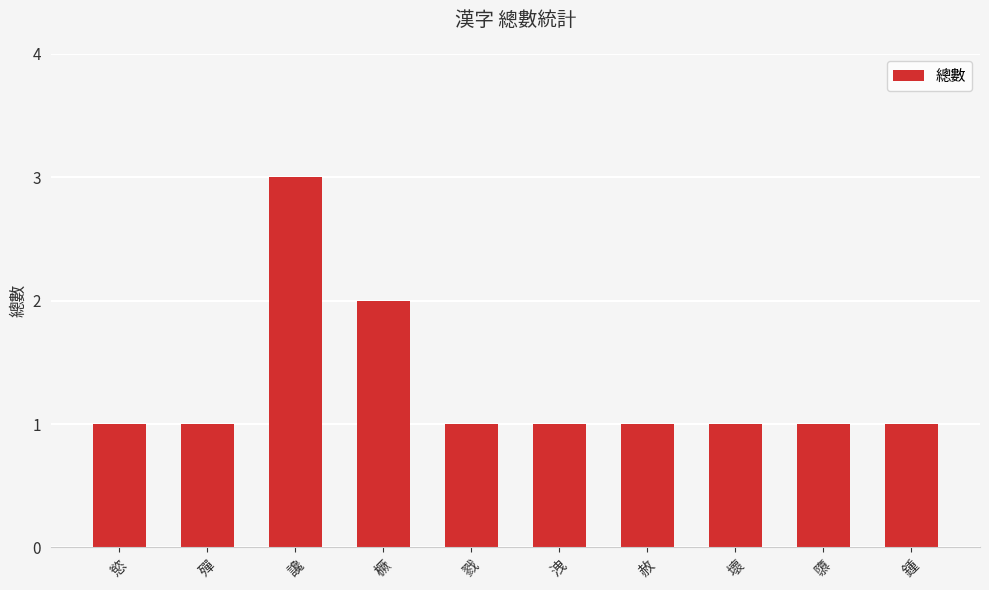

What is the label of the 3rd bar from the left?

讒